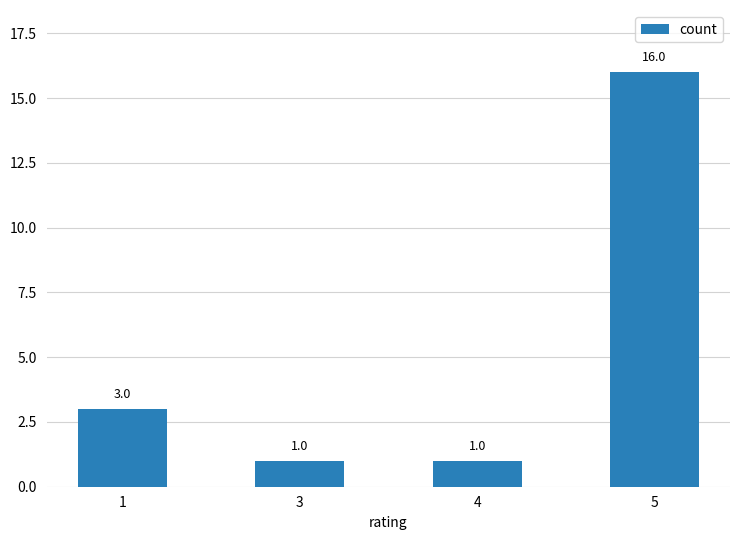

What is the maximum value shown in the chart?

16